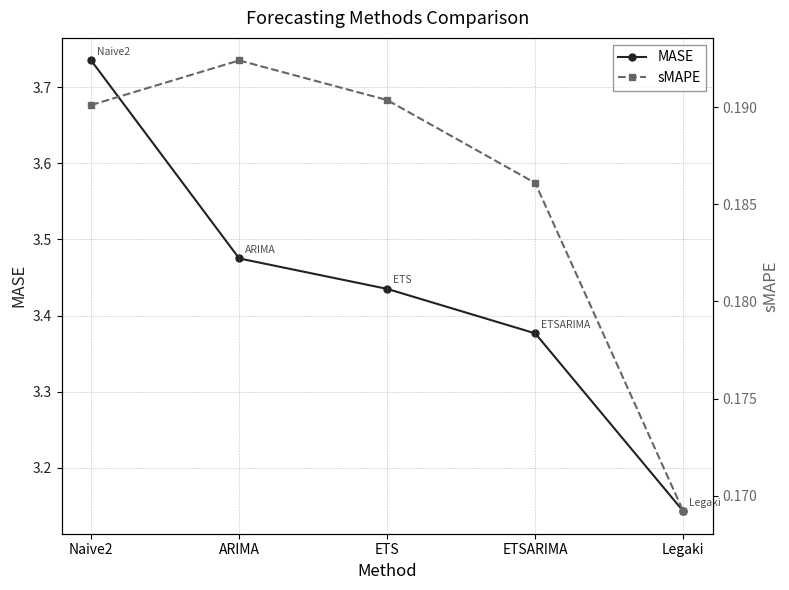

Which series has the largest range (max minus min)?

MASE